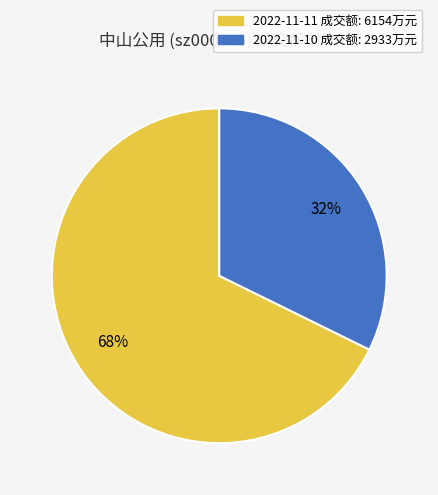

What is the smallest slice in the pie chart?

2022-11-10 成交额: 2933万元